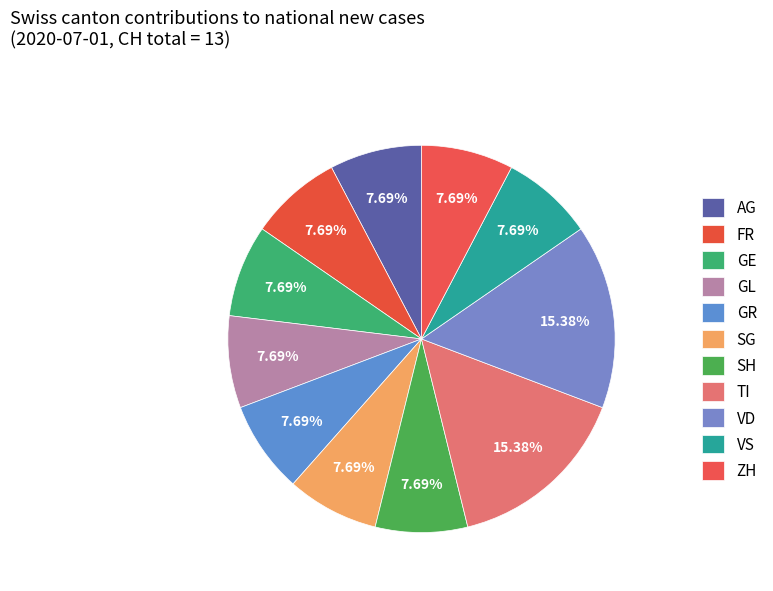

Does TI represent more than half of the total?

No